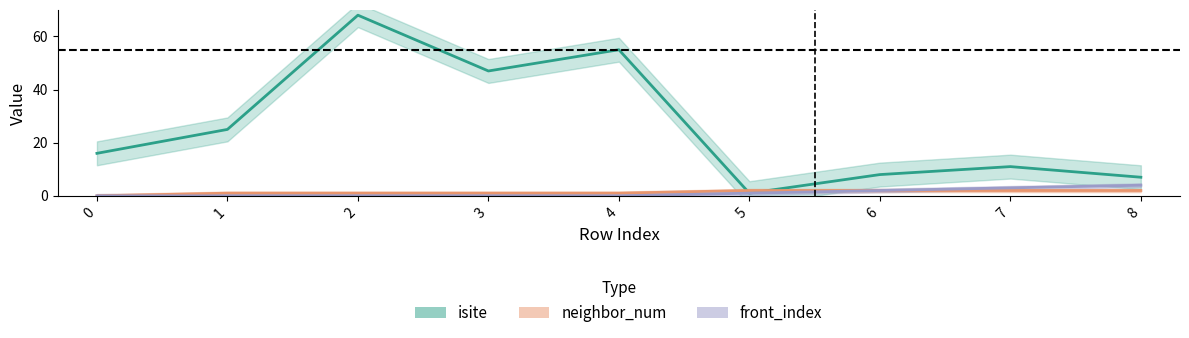

What is the total value across all series at 1?

26